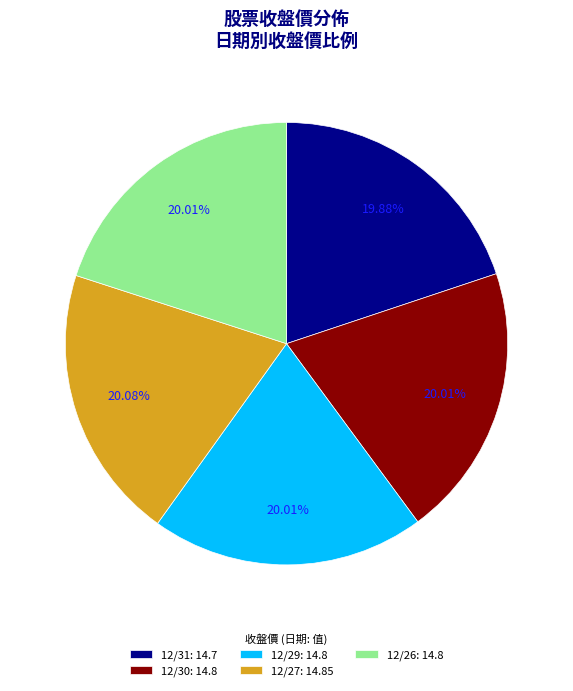

Approximately how many times larger is the value at 12/31 compared to 12/29?

1.0